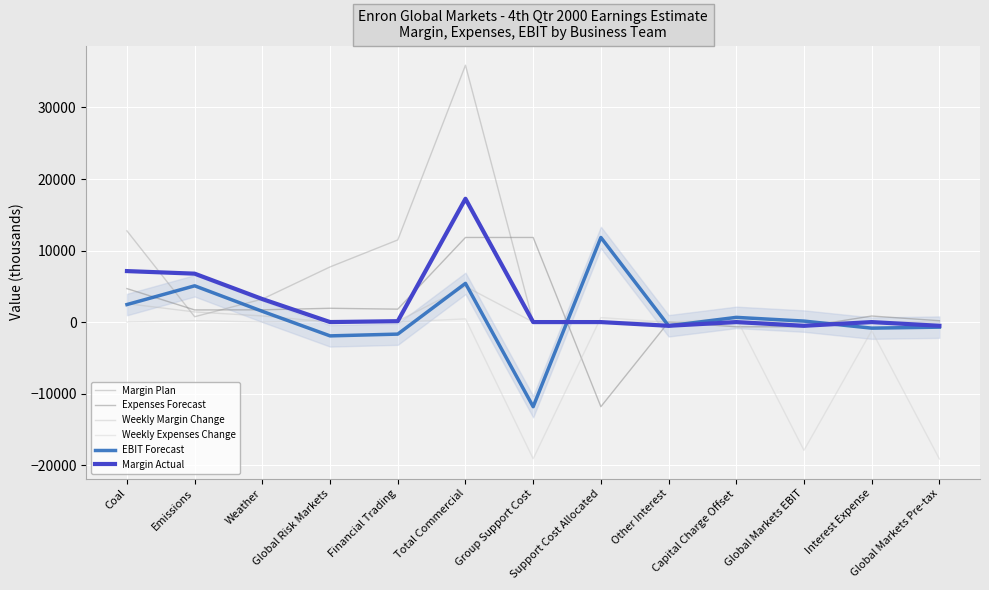

What position from the right is Financial Trading?

9